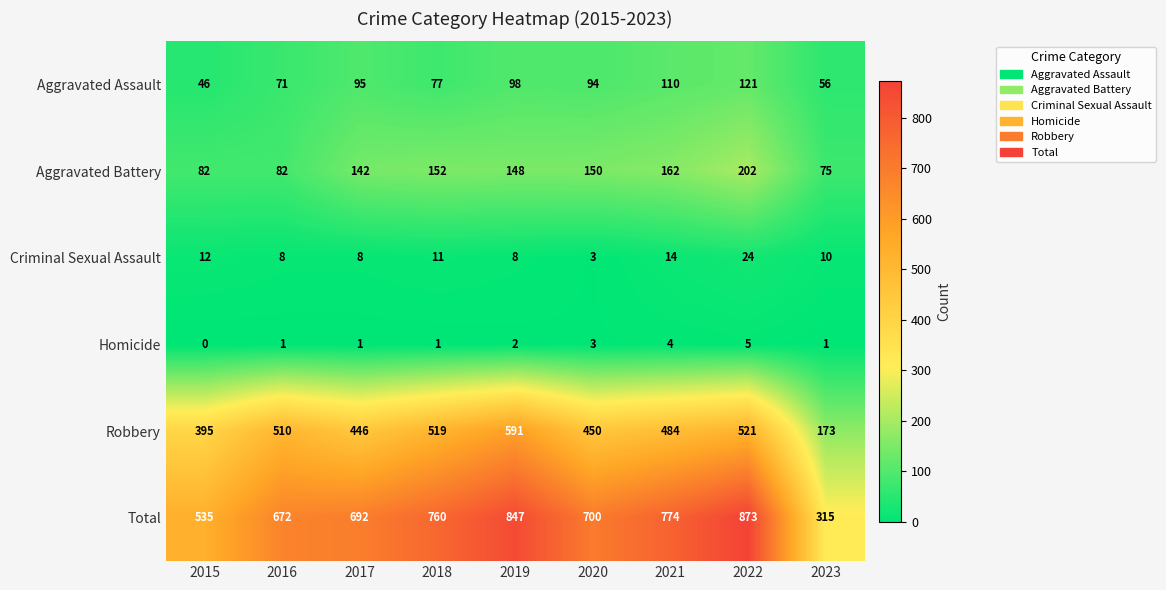

At 2021, list the series in order from smallest to largest.

Homicide, Criminal Sexual Assault, Aggravated Assault, Aggravated Battery, Robbery, Total